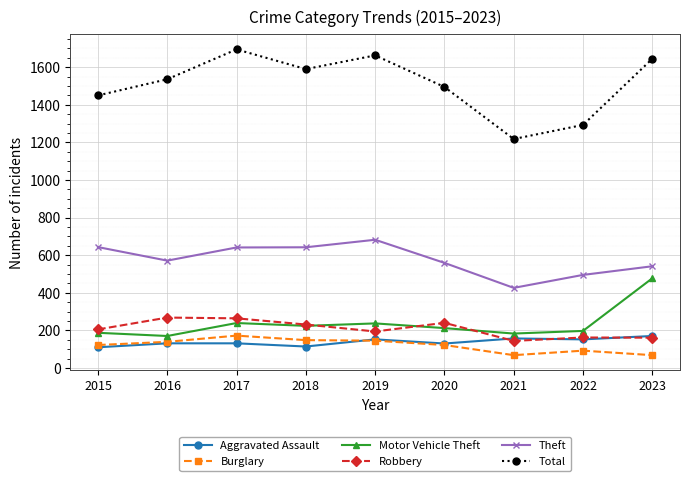

What is the maximum value for Theft?

682